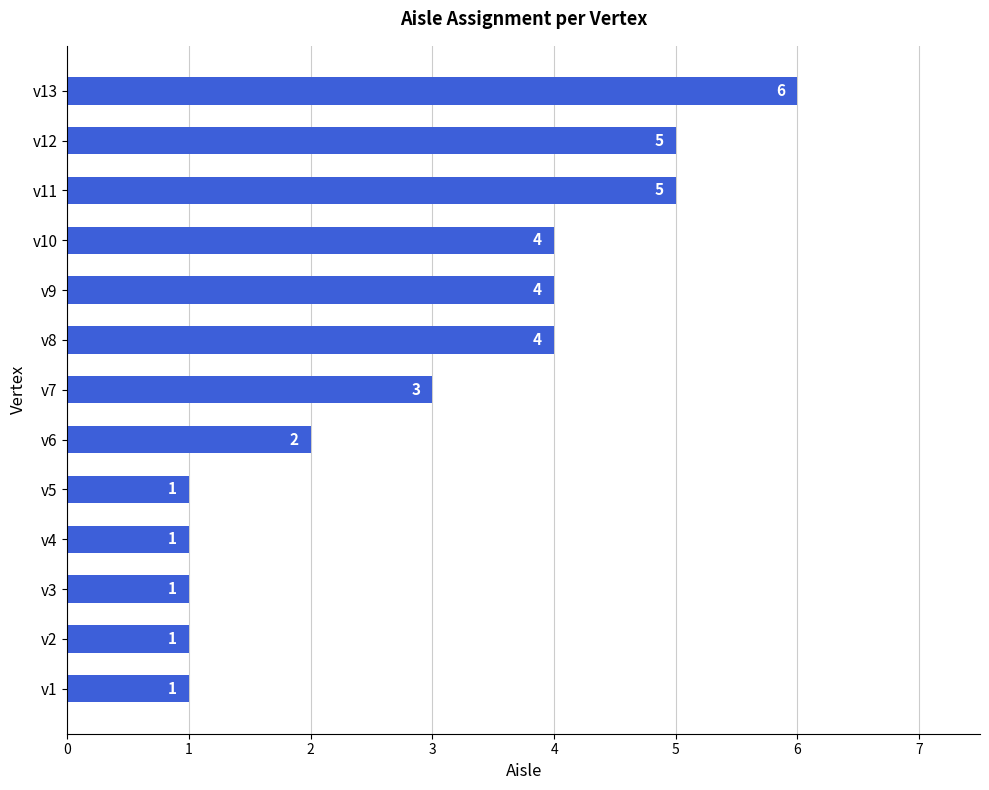

The chart shows a value of 2 at v8. True or false?

False